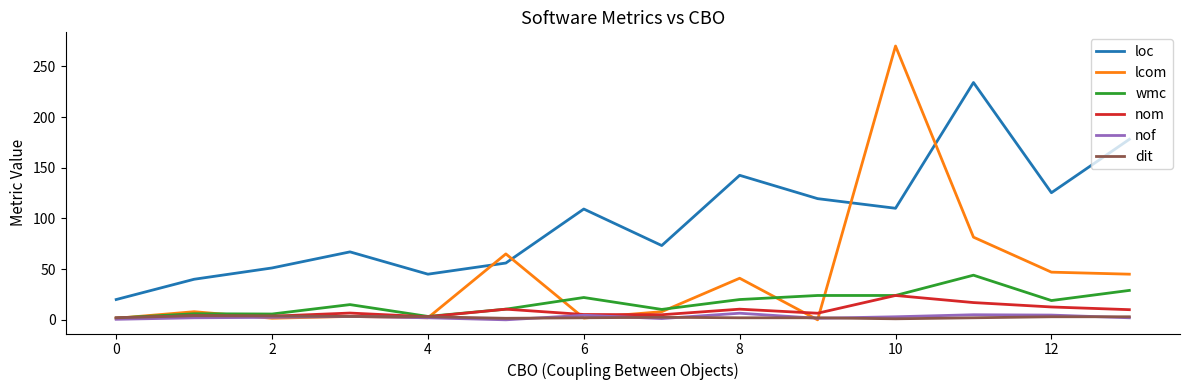

Is this an area chart (filled region under the line)?

No